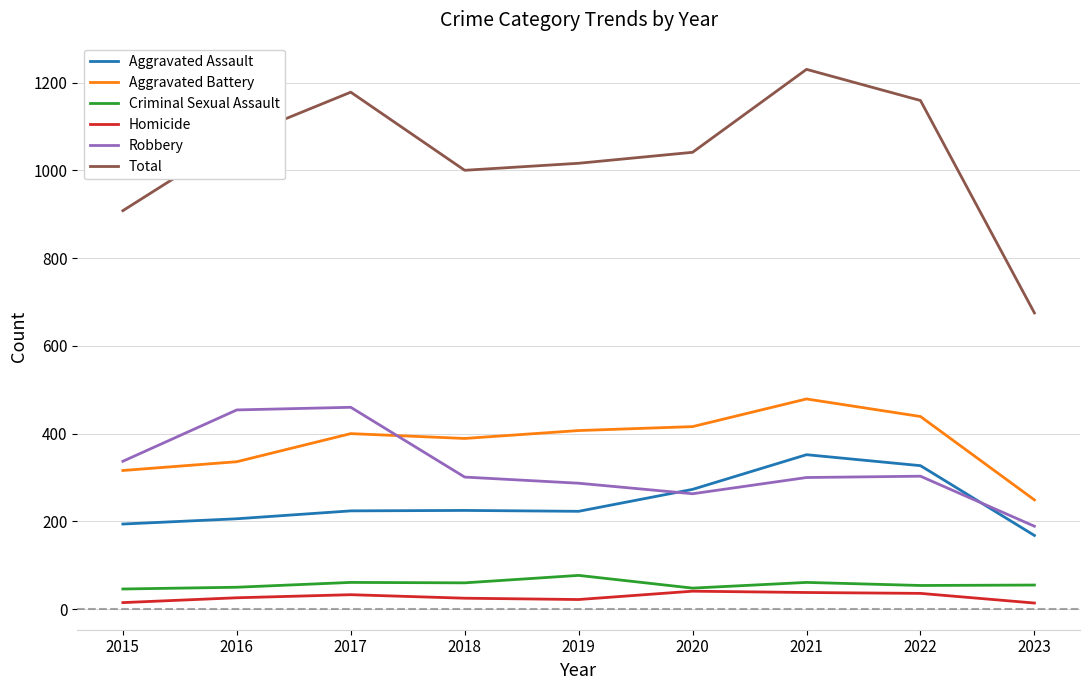

What is the difference between the maximum and second lowest values in the Aggravated Assault series?

158